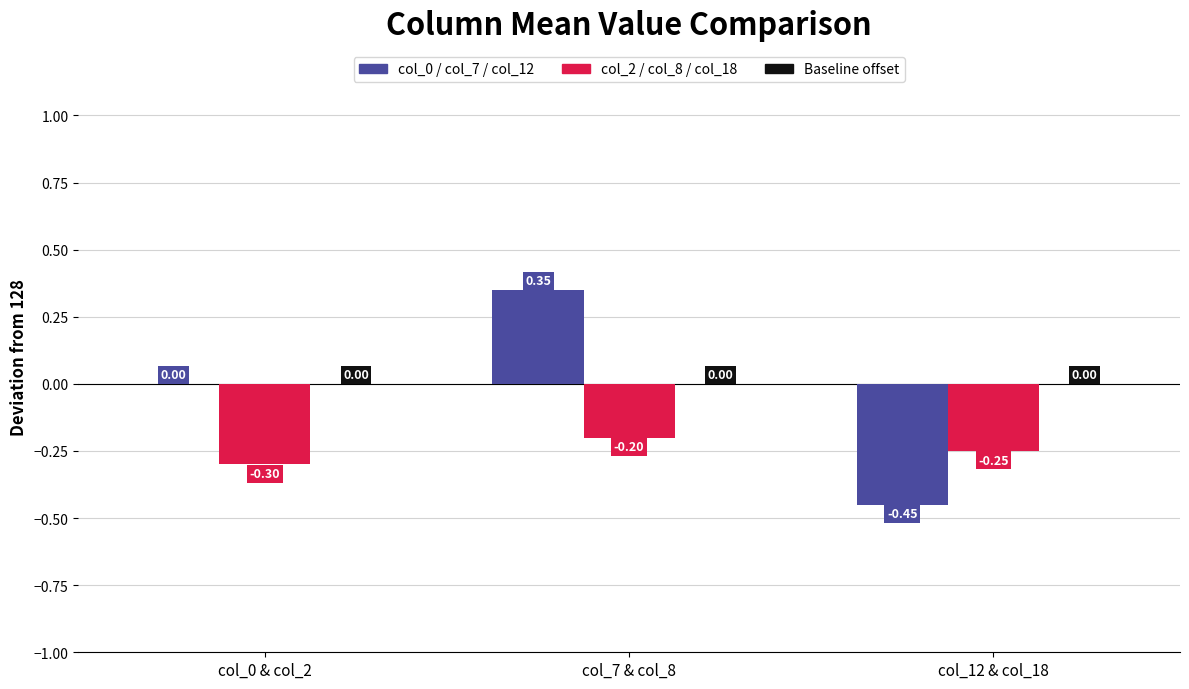

At which category is the sum across all series the highest?

col_7 & col_8